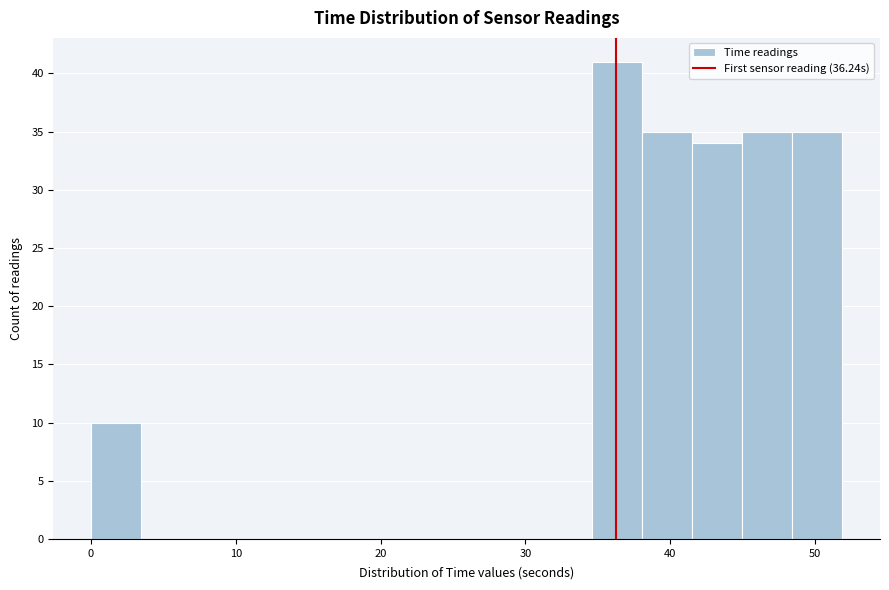

Around what value on the x-axis is the tallest bar? Give the approximate position of its centre, as read against the axis.

36